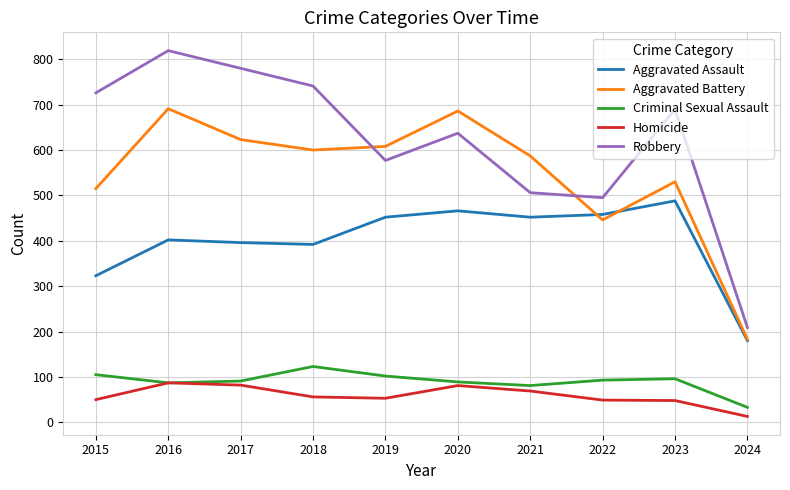

How many lines are shown in the chart?

5